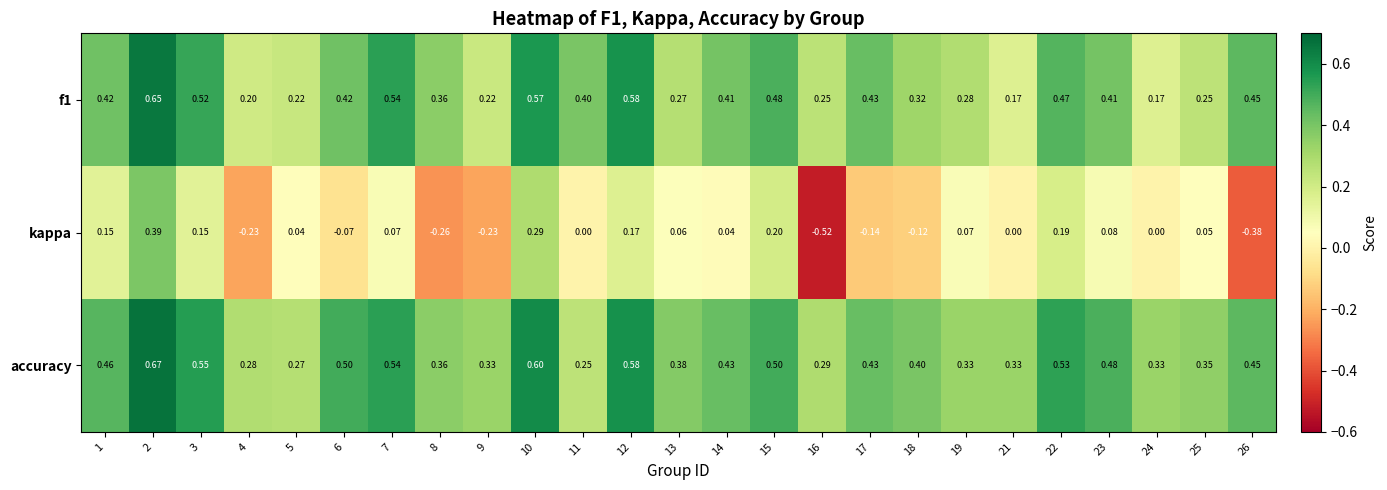

Which series has the largest range (max minus min)?

kappa